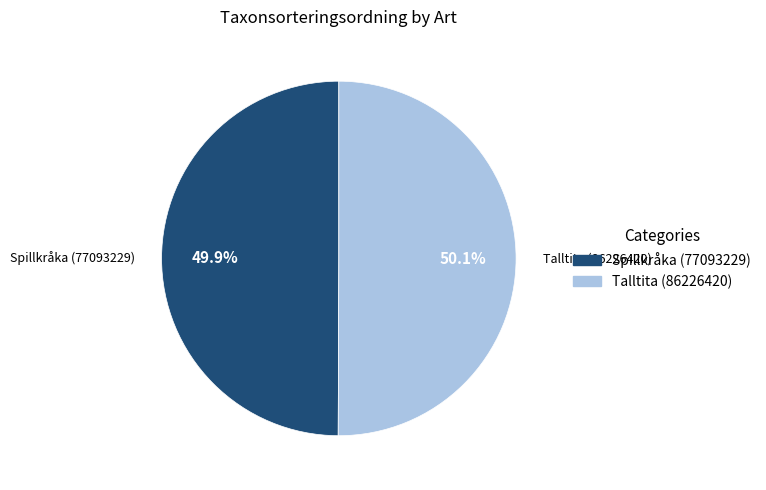

To the nearest percent, what portion does Spillkråka (77093229) represent?

50%